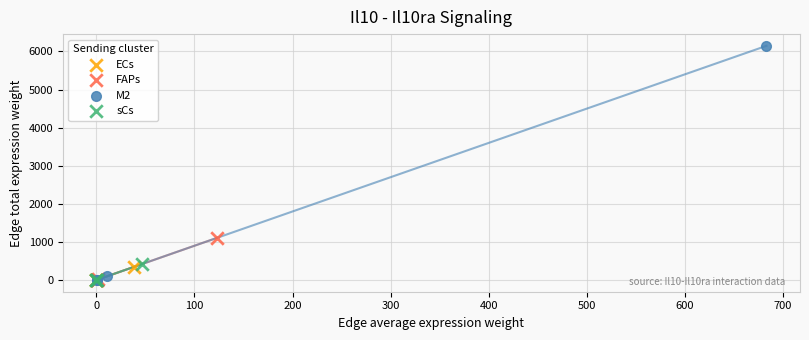

Which series has the largest Y range (max minus min)?

M2